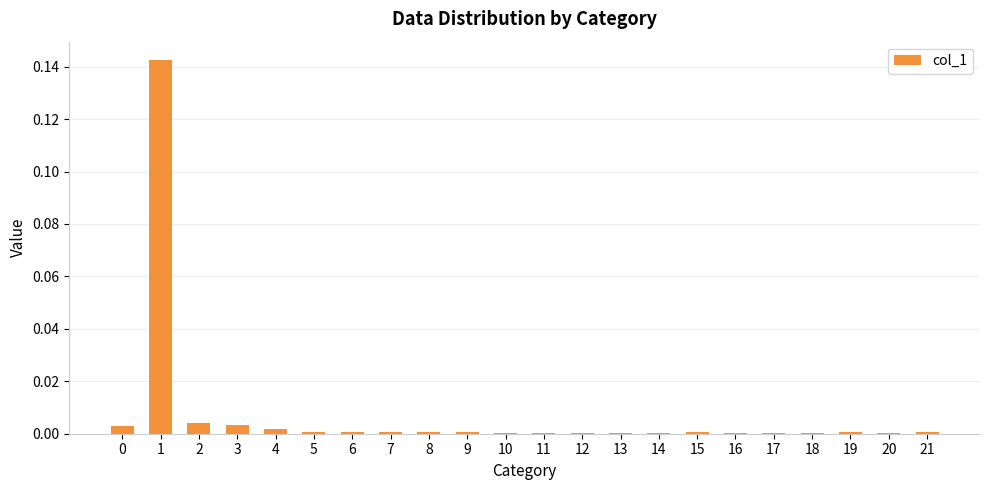

Is it true that the value at 10 is 0.0?

True